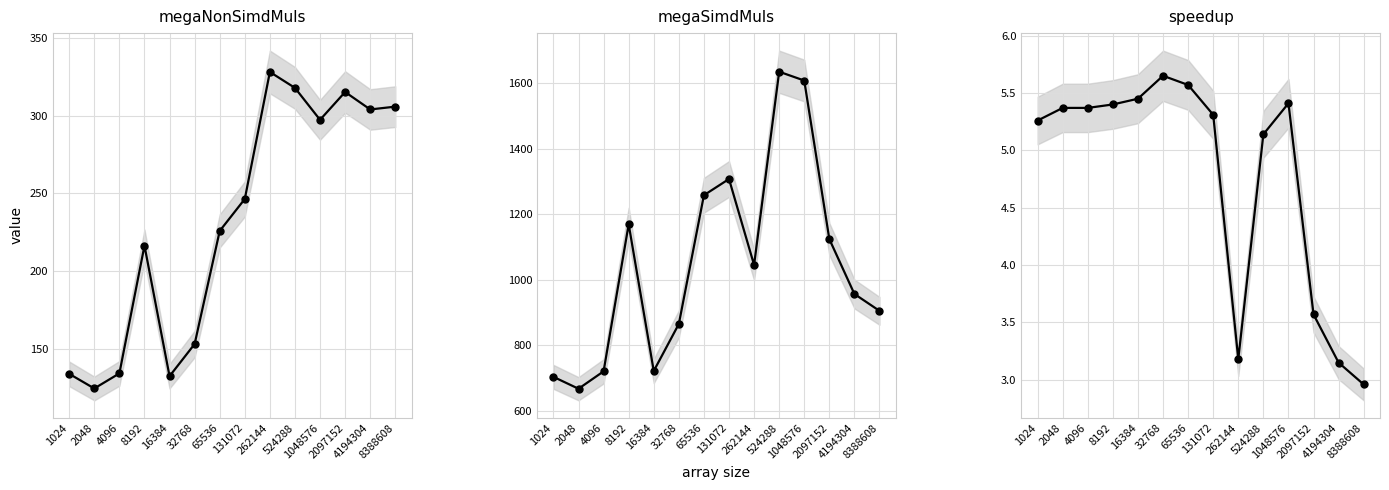

True or false: megaSimdMuls and megaNonSimdMuls intersect in this chart.

False